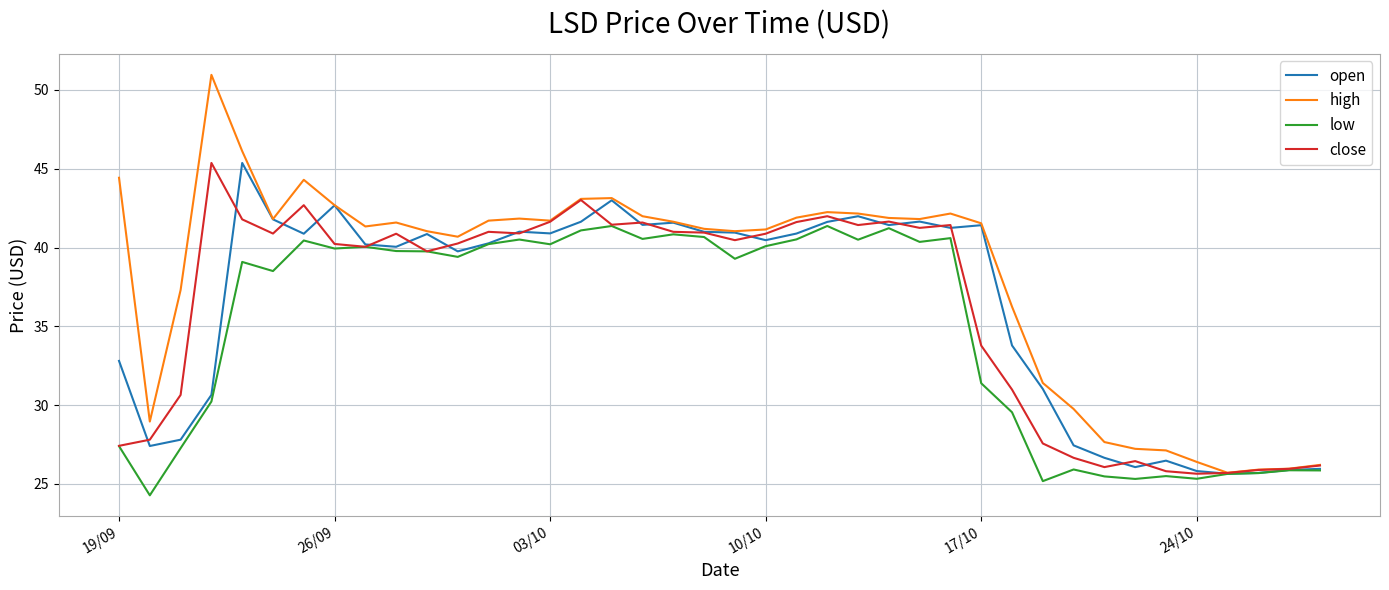

What is the maximum value shown in the chart?

51.0